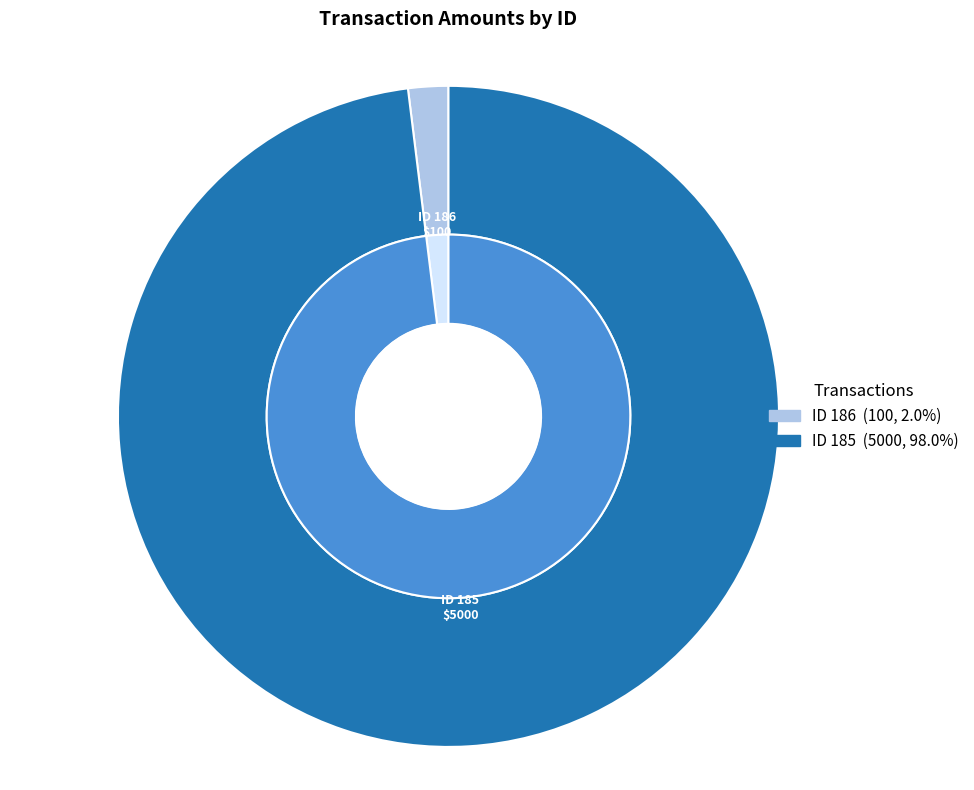

What is the ratio of the value at 185 to the value at 186?

50.0